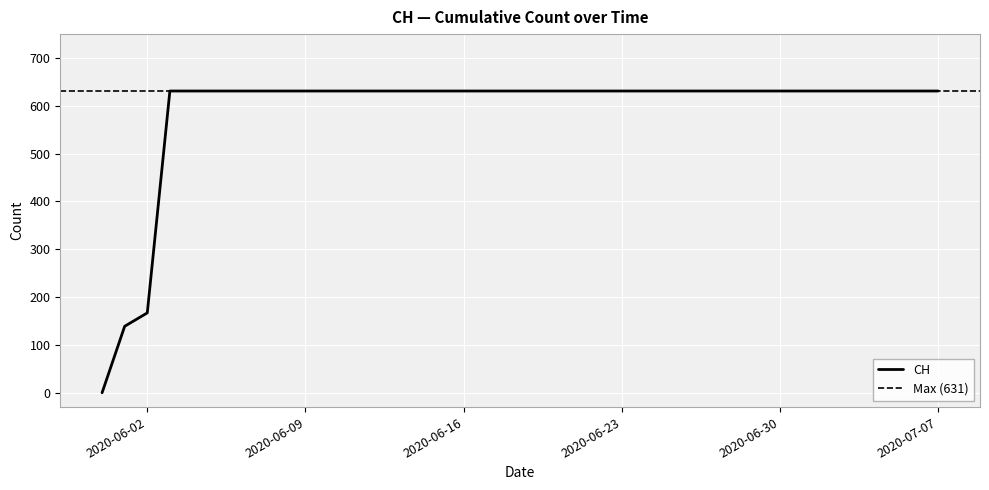

What is the difference between the maximum and minimum values?

631